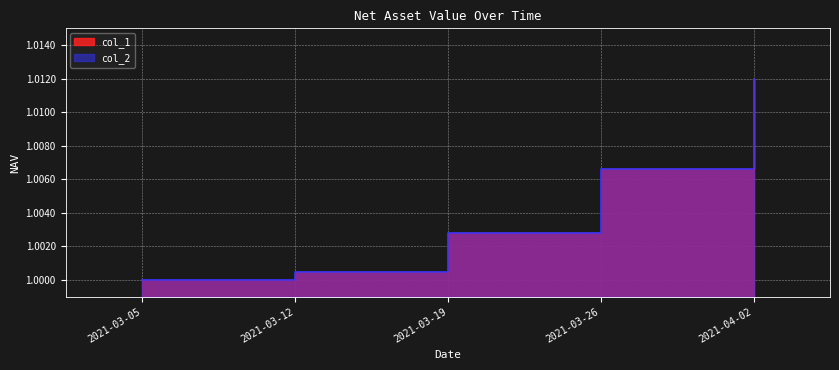

What is the maximum value for col_2?

1.0